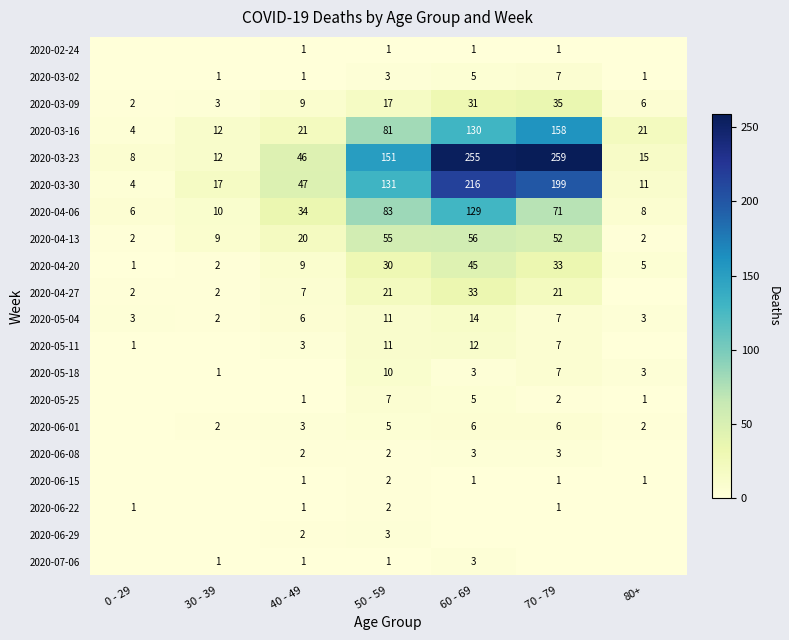

Count the number of data series in this chart.

20